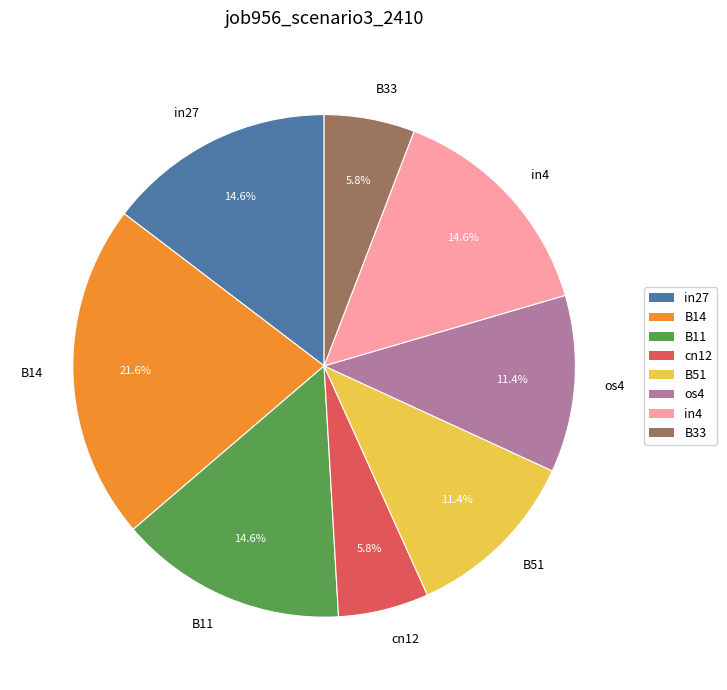

To the nearest percent, what is the difference between the cn12 and B11 slice percentages?

9%